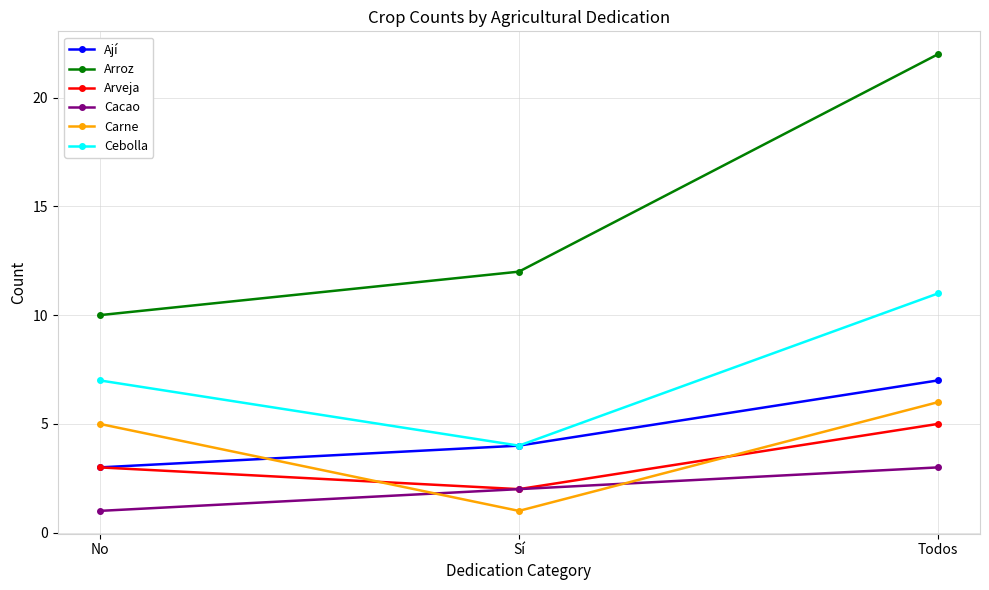

Does the chart have visible grid lines?

Yes